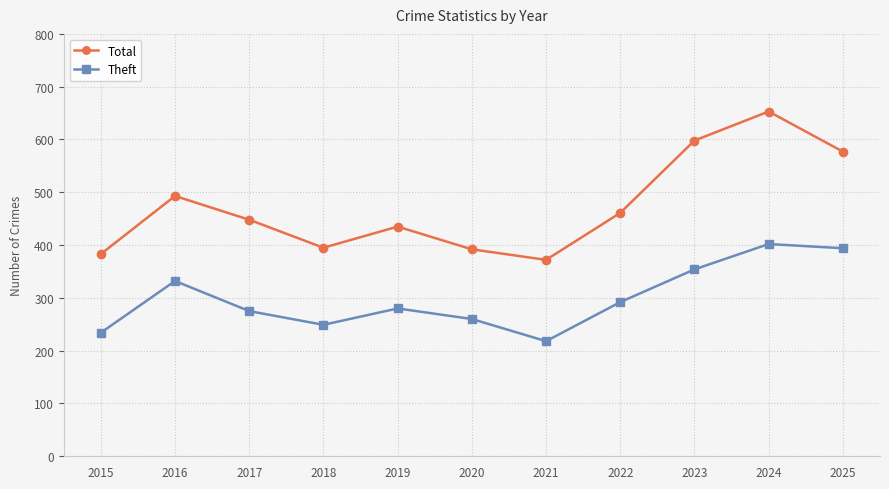

List the series in order of their peak value, lowest first.

Theft, Total